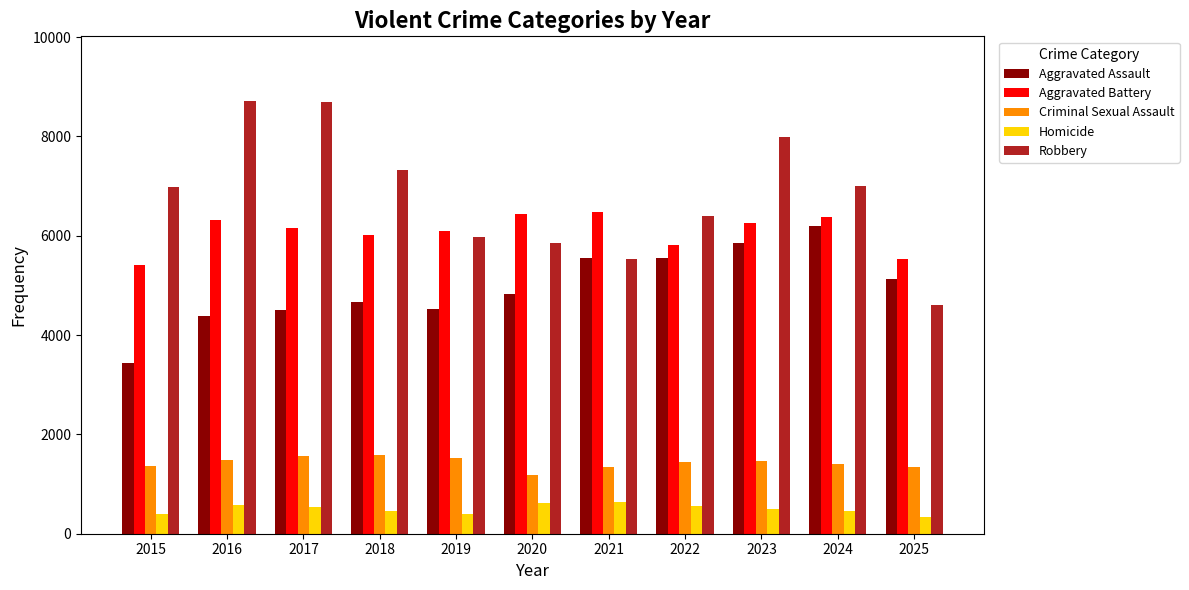

Between 2022 and 2024, which series saw the biggest shift?

Aggravated Assault